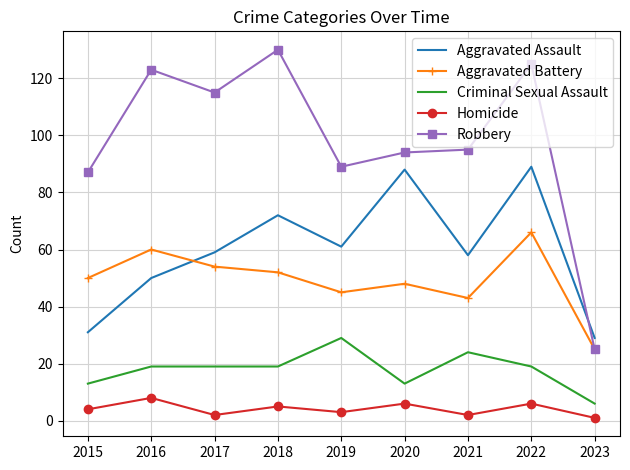

Is the value of Criminal Sexual Assault at 2018 greater than the value of Aggravated Battery at 2016?

No